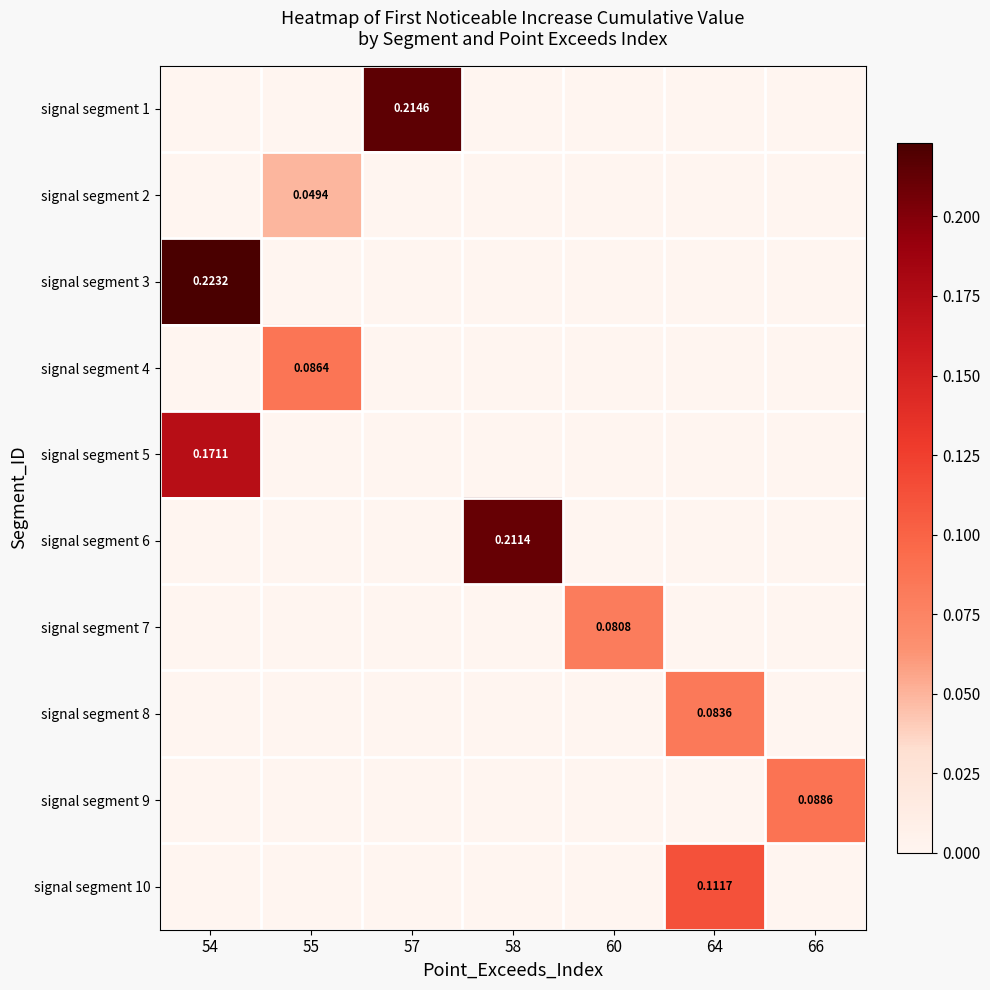

Which series has the largest total across all categories?

signal segment 3